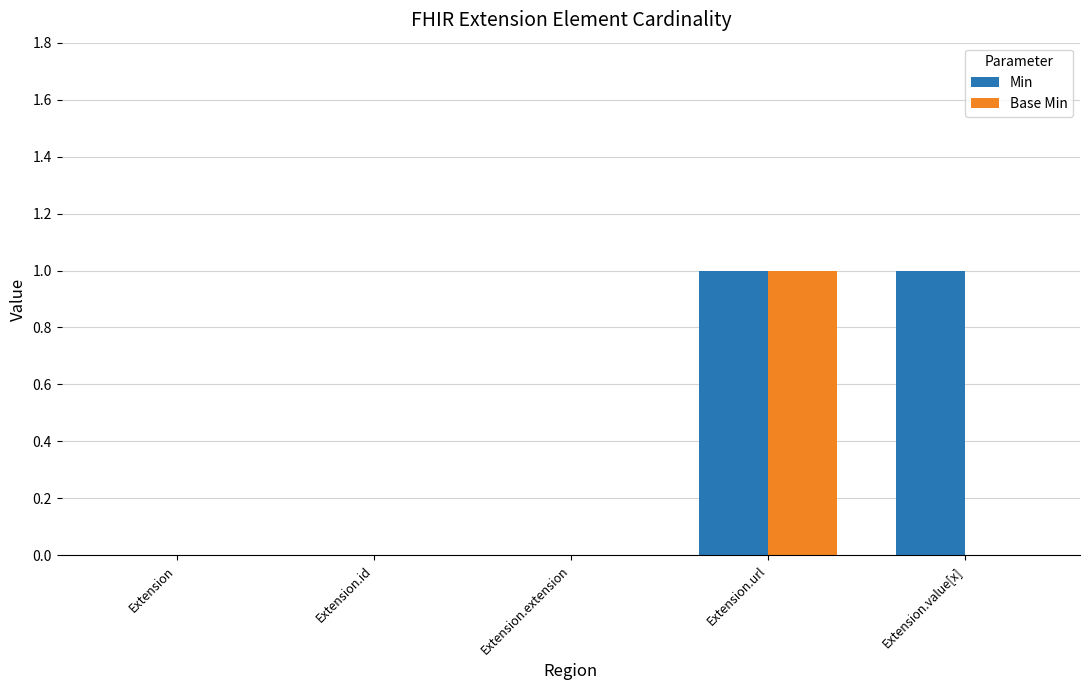

What are all the series names shown in the legend?

Min, Base Min